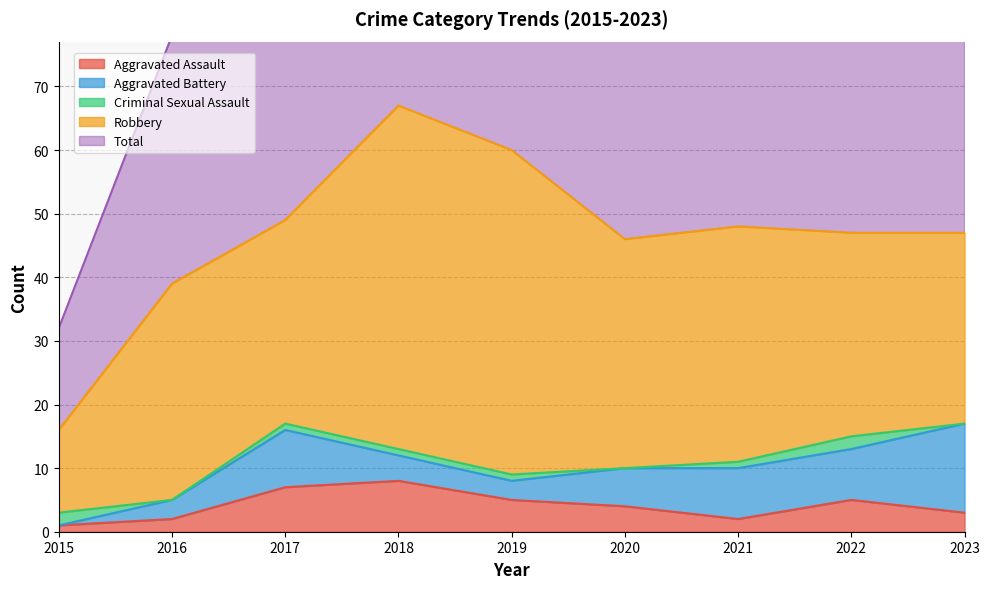

List the series in order of their peak value, highest first.

Total, Robbery, Aggravated Battery, Aggravated Assault, Criminal Sexual Assault